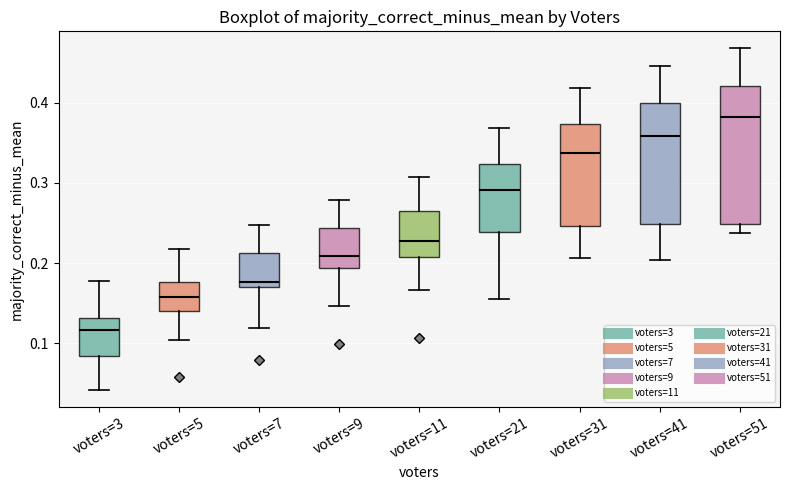

Comparing the boxes themselves (not the whiskers), which one is the tallest?

voters=51